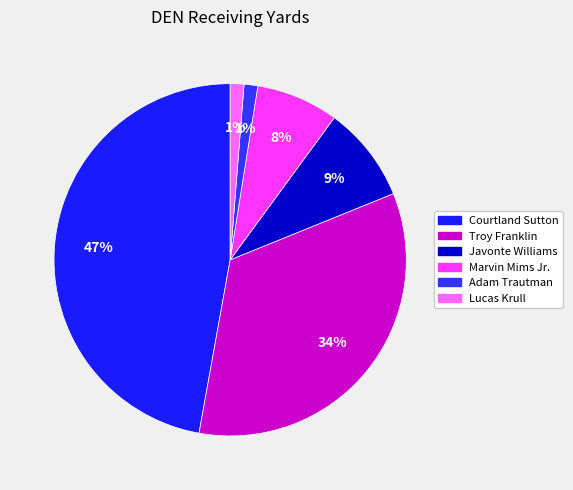

To the nearest percent, what is the average slice percentage?

17%